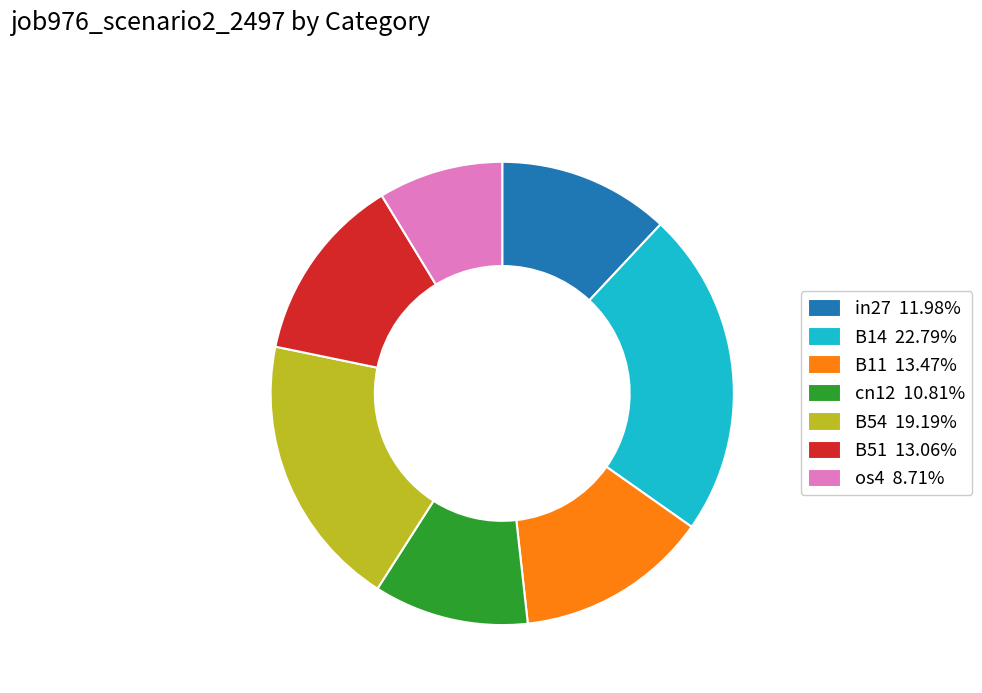

True or false: B14 accounts for 23% of the total.

True